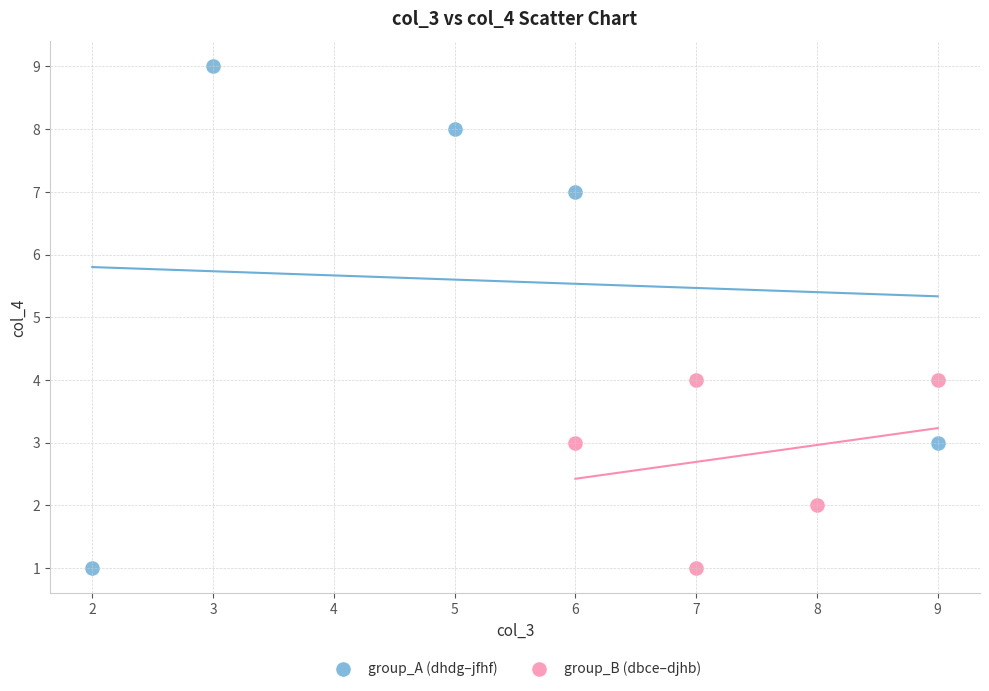

Which series has the widest spread of Y values?

group_A (dhdg–jfhf)